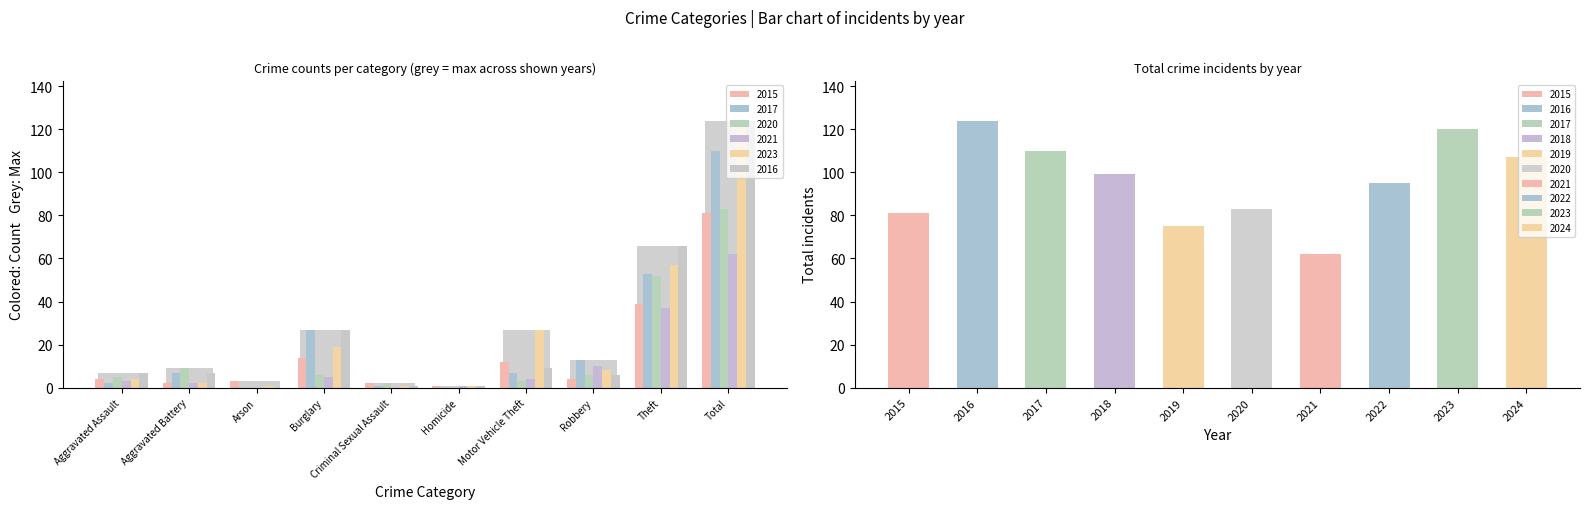

Count the number of data series in this chart.

6